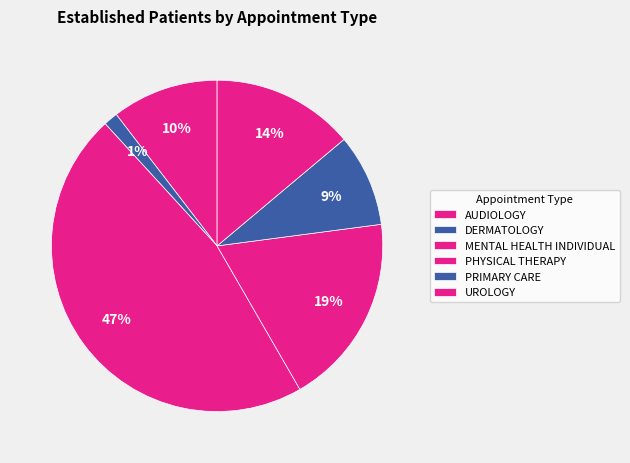

Rank the categories by value from lowest to highest.

DERMATOLOGY, PRIMARY CARE, AUDIOLOGY, UROLOGY, PHYSICAL THERAPY, MENTAL HEALTH INDIVIDUAL